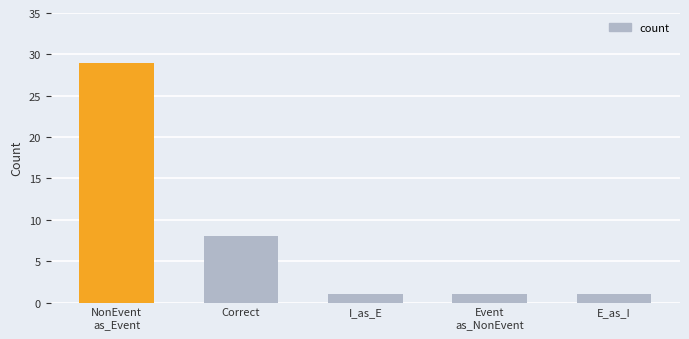

Does the chart contain stacked bars?

No